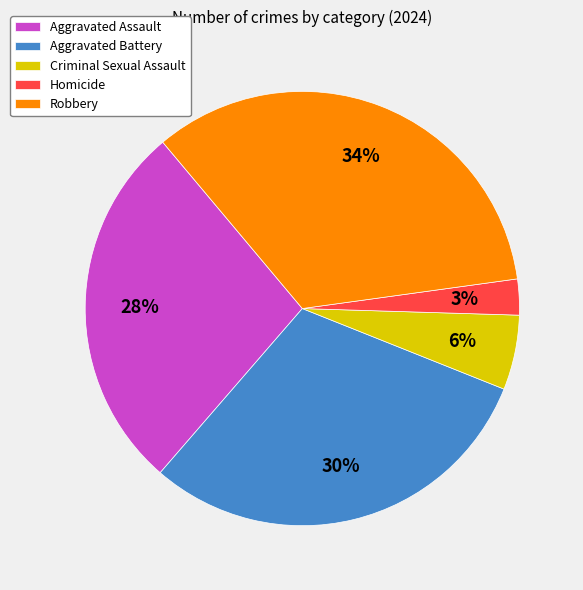

To the nearest percent, what is the average slice percentage?

20%